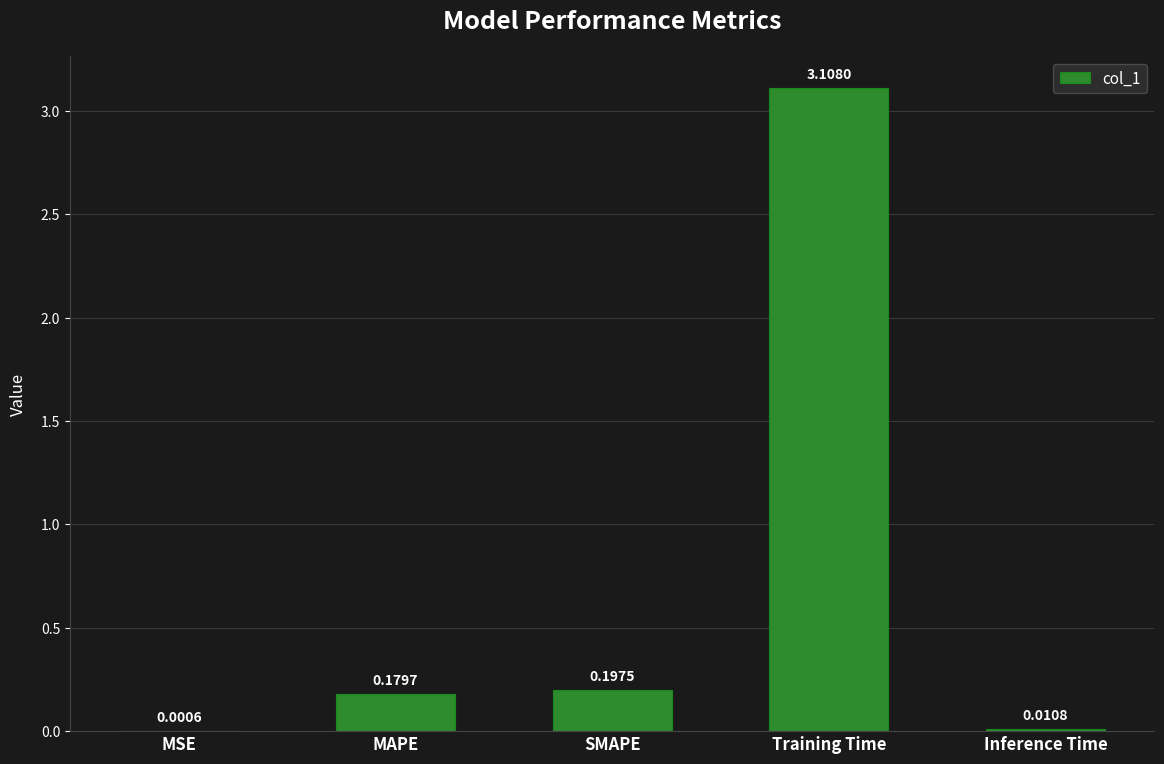

What is the difference between the values at MAPE and Training Time?

2.9